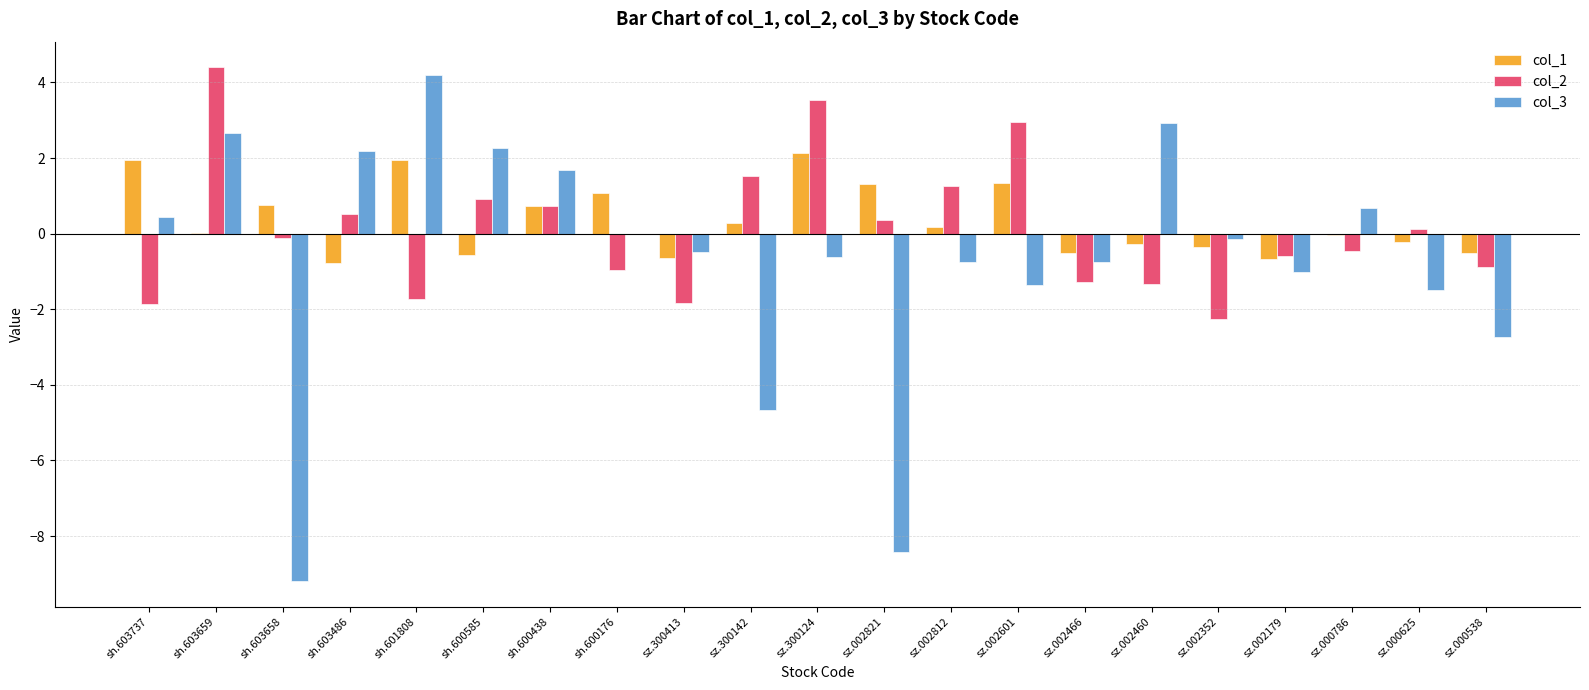

What is the maximum value shown in the chart?

4.4